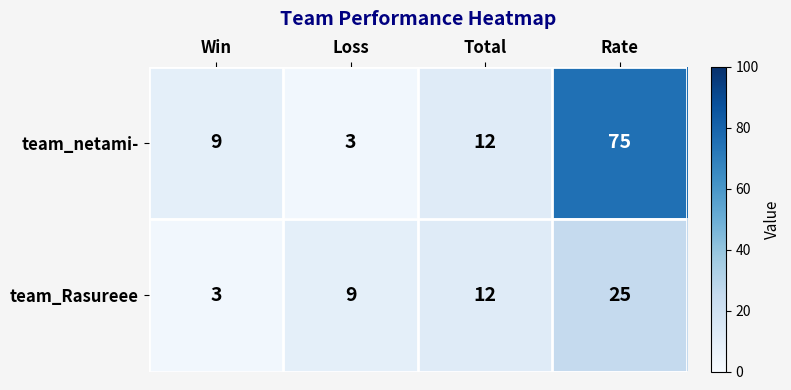

What is the approximate value of team_netami- at Total, to the nearest 10?

10